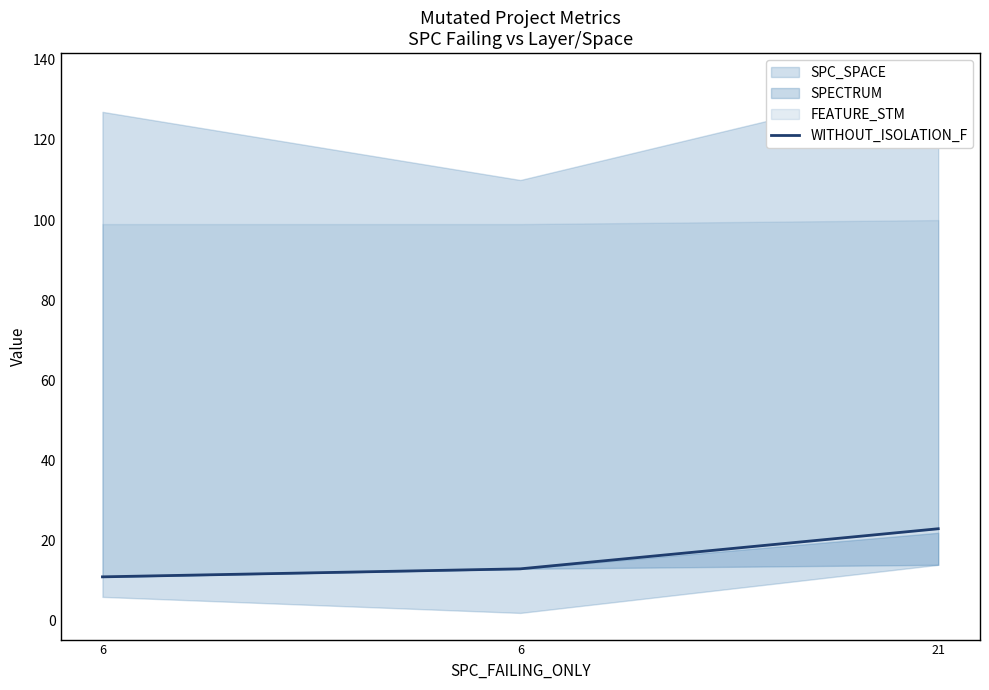

How many data points are less than 13?

1